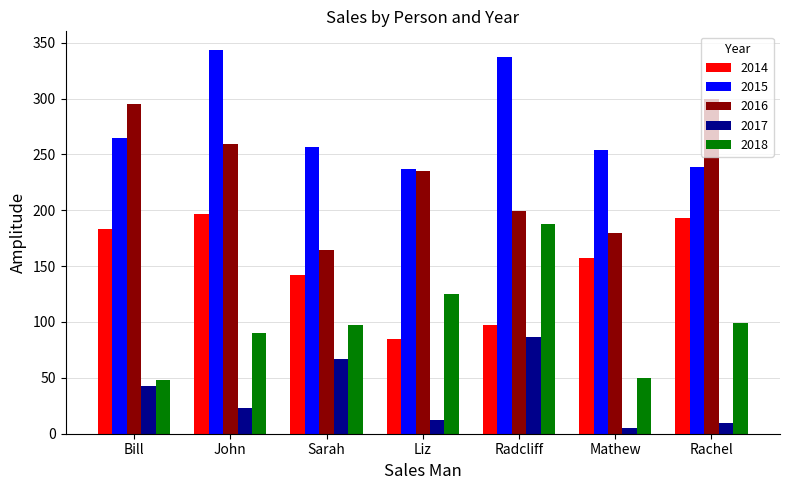

What position from the left is Radcliff?

5